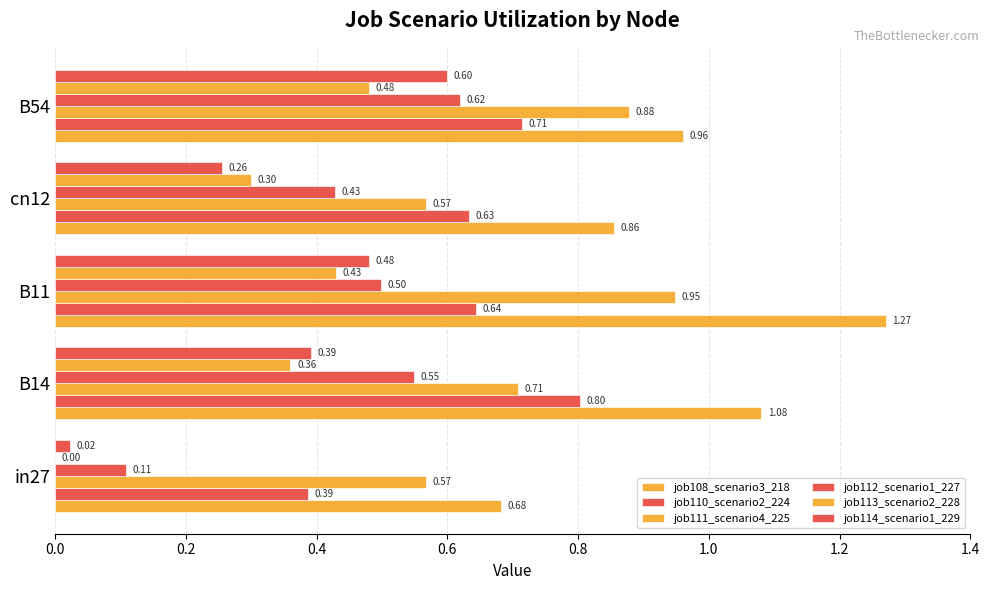

How many data points in job113_scenario2_228 are above 0?

4